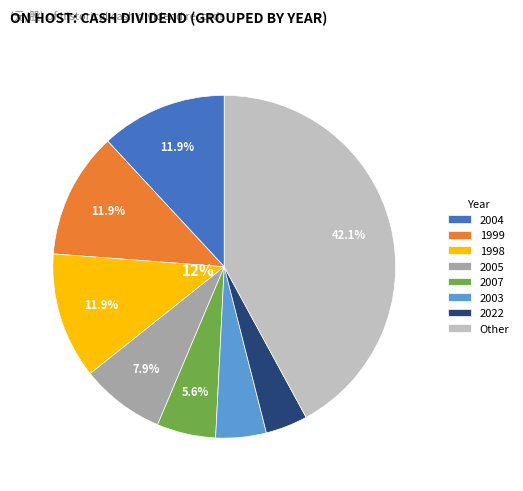

Does any single category account for the majority?

No